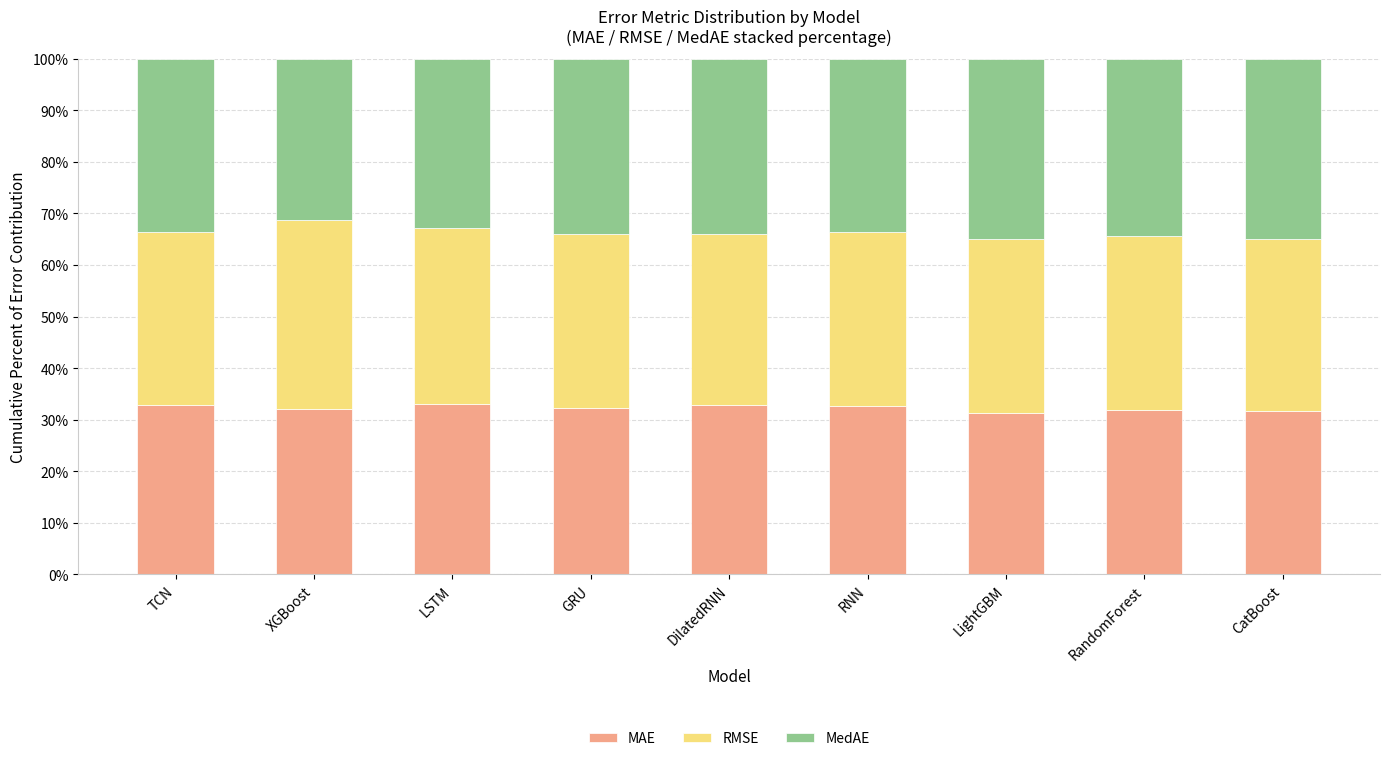

The MAE series shows 41.9 at LightGBM. True or false?

False